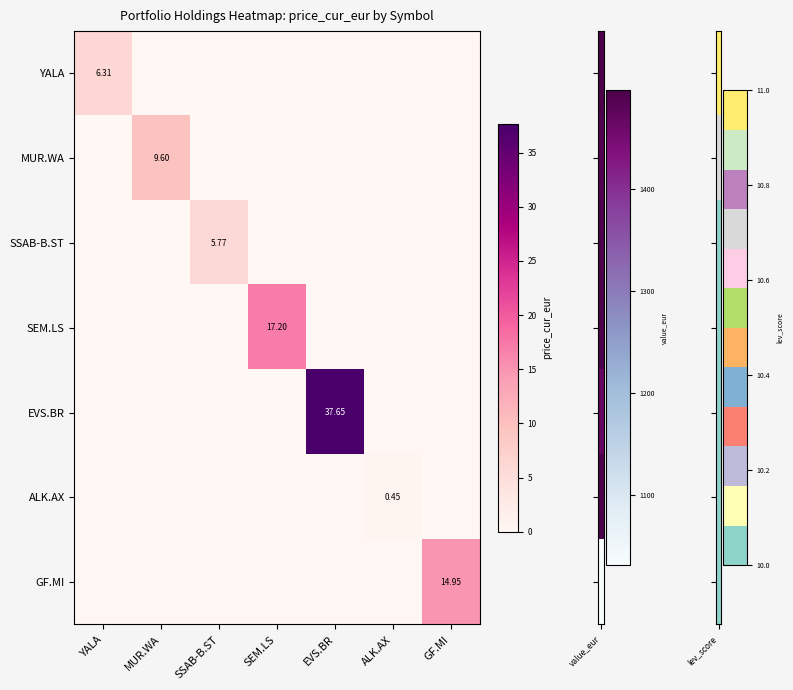

What is the total value across all series at EVS.BR?

37.6